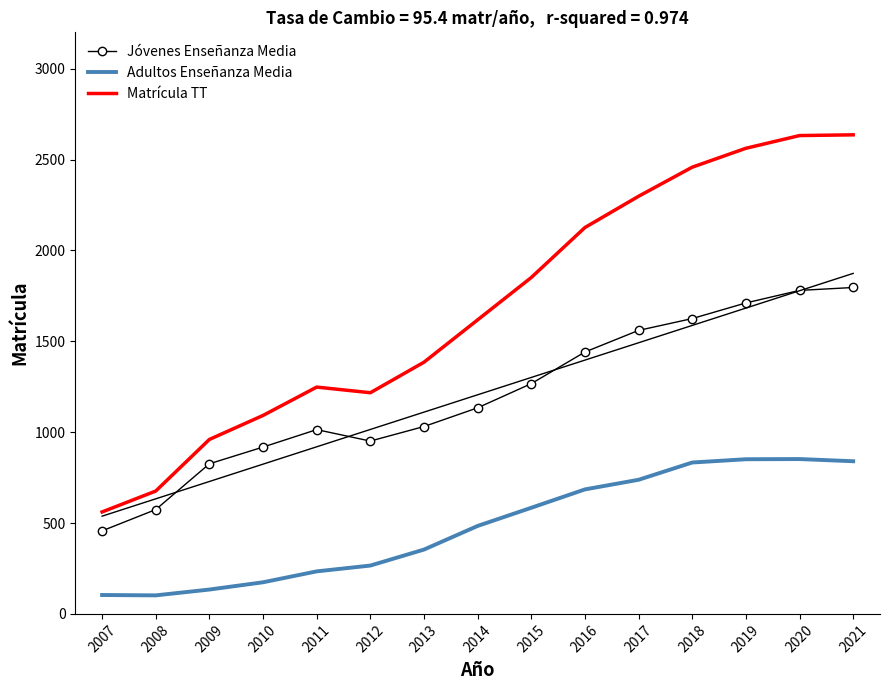

List the series in order of their peak value, highest first.

Matrícula TT, Jóvenes Enseñanza Media, Adultos Enseñanza Media